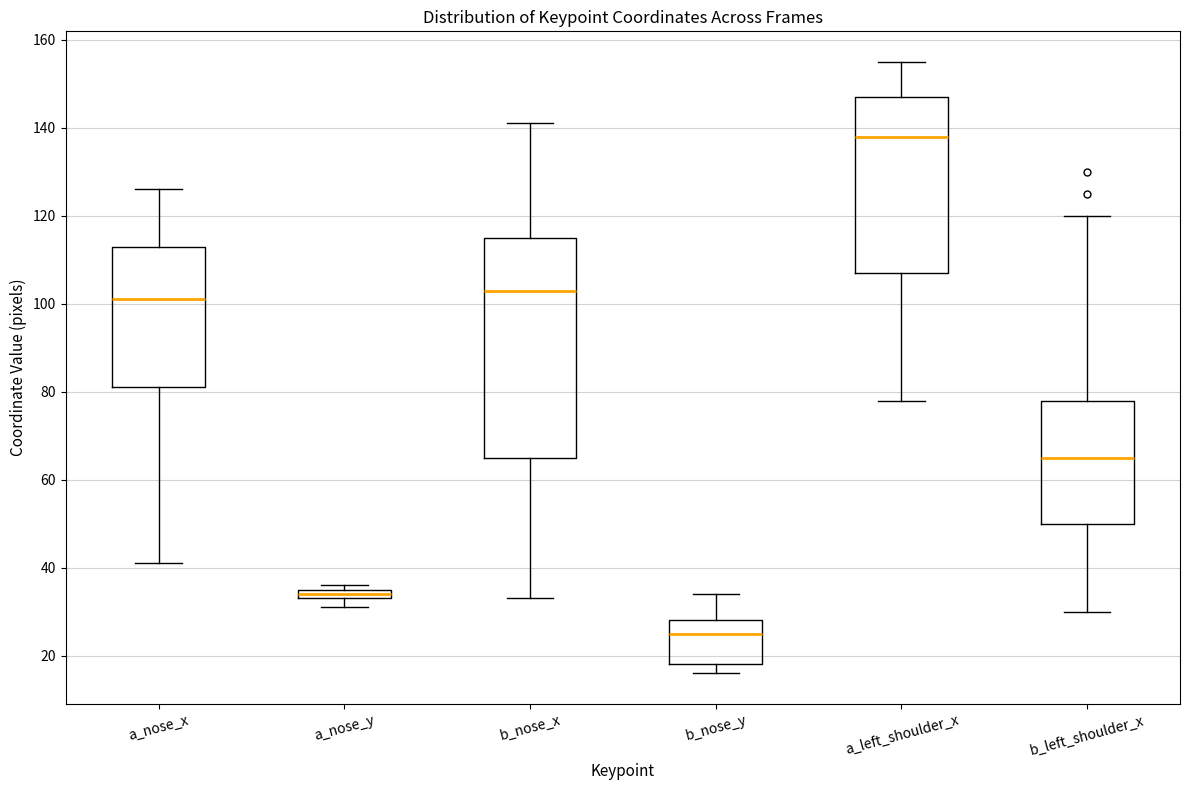

Where does the lower whisker of the box for b_nose_x end on the y-axis? The values are not printed on the chart, so give them approximately, as read against the axis.

34